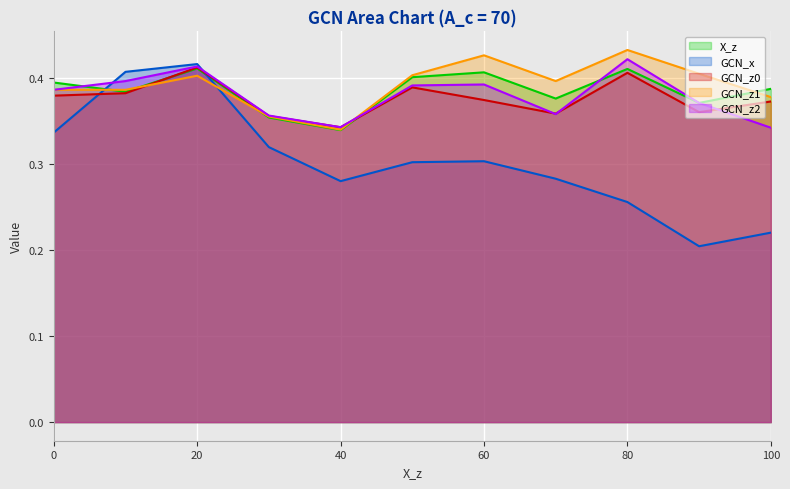

Is the value of GCN_z2 at 30 greater than the value of GCN_x at 50?

Yes